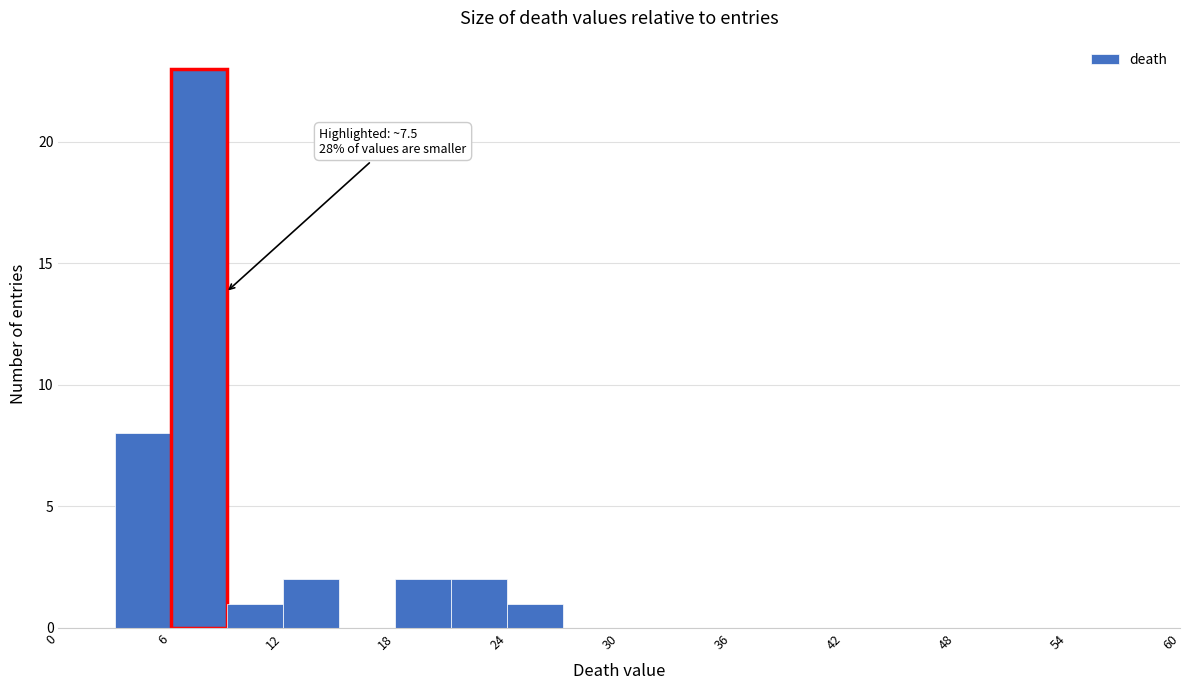

Read against the x-axis, roughly where is the centre of the tallest bar?

8